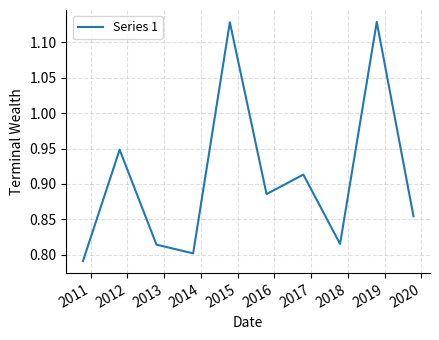

What is the difference between the maximum and minimum values?

0.3